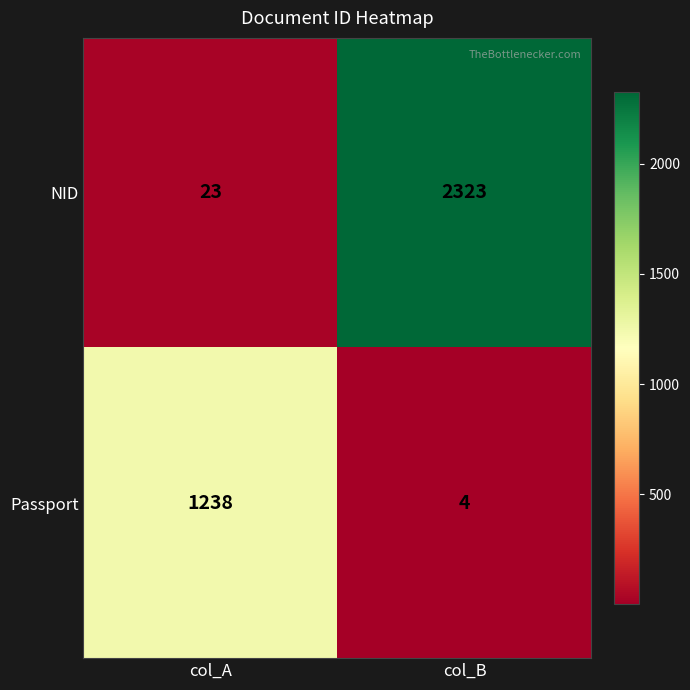

How many data points does each series have?

2